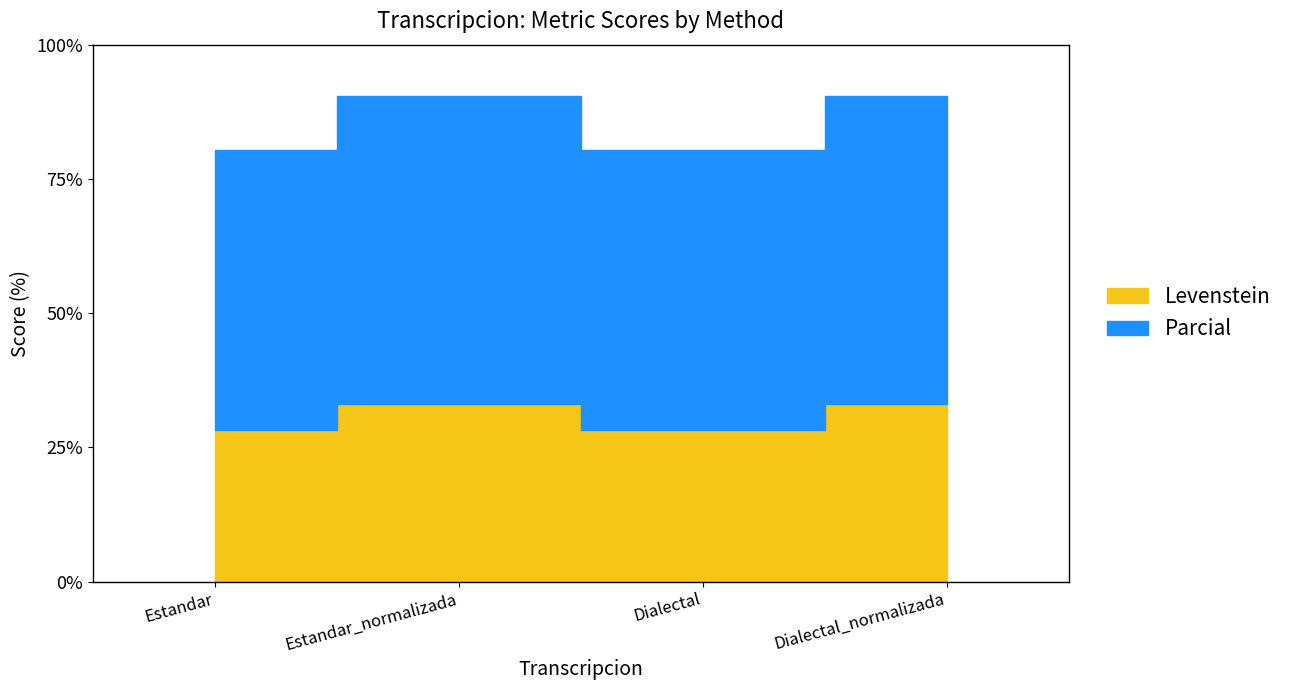

In Levenstein, how many points are lower than both neighbors (excluding endpoints)?

1